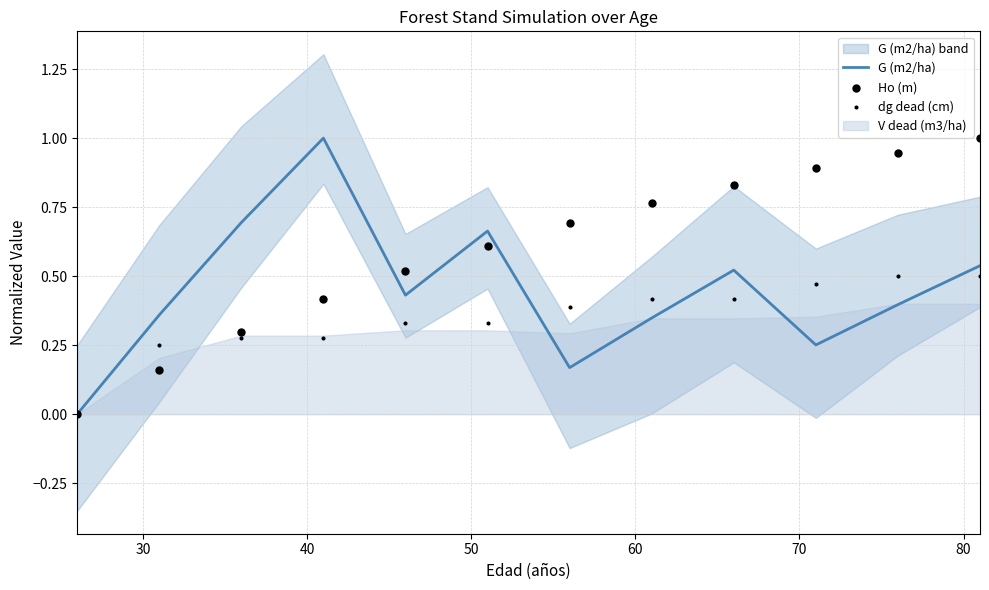

What is the highest value of the G (m2/ha) series?

1.0